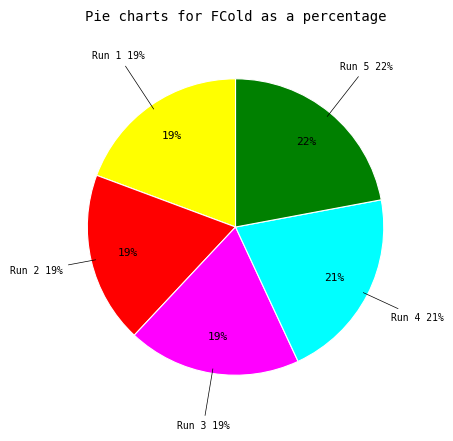

How many slices are in this pie chart?

5